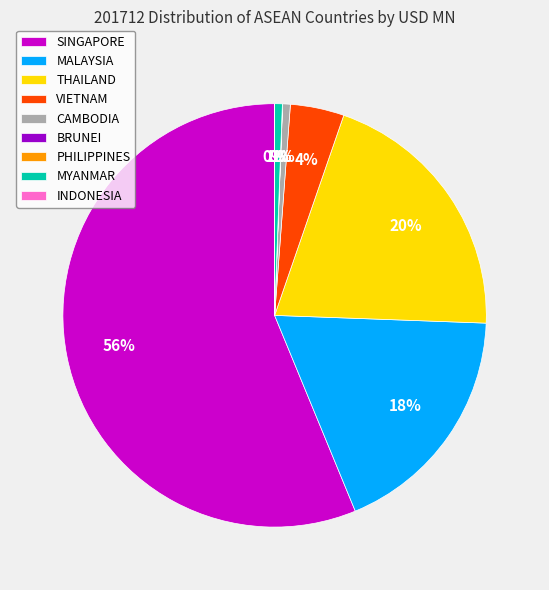

Which has a higher value, VIETNAM or SINGAPORE?

SINGAPORE